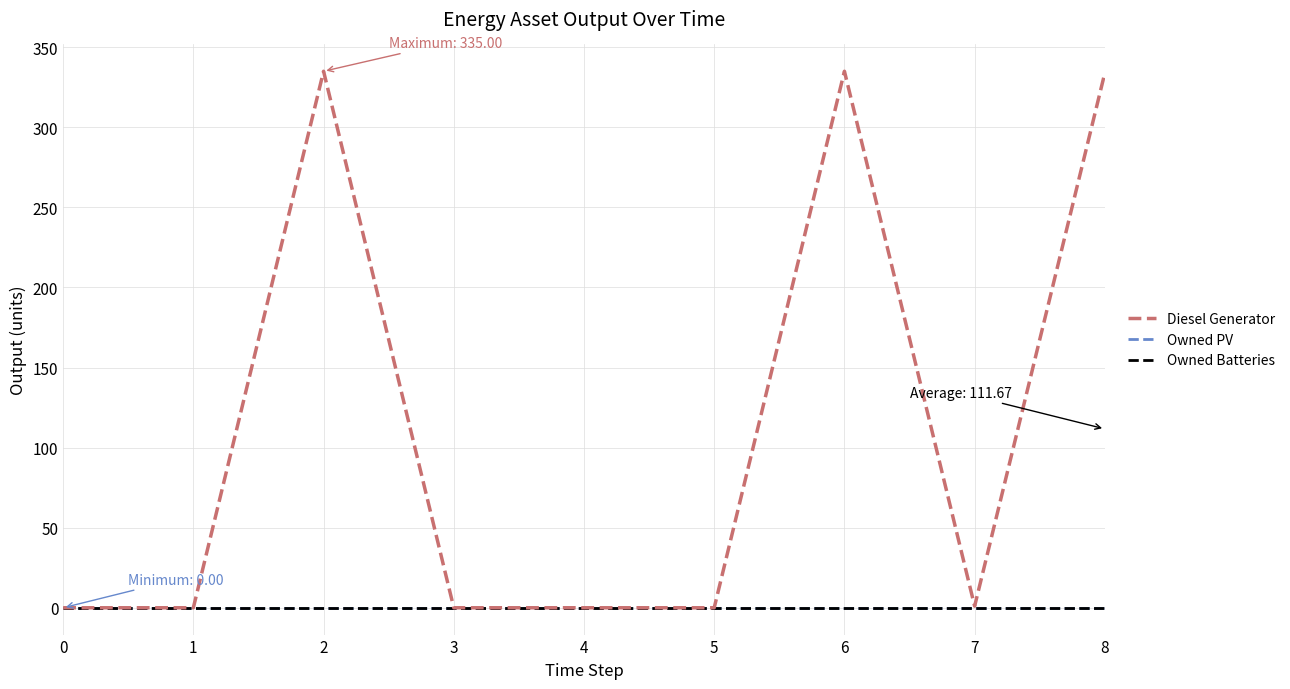

Reading left to right, list all the values displayed in this chart.

Diesel Generator: 0	0	335	0	0	0	335	1	334
Owned PV: 0	0	0	0	0	0	0	0	0
Owned Batteries: 0	0	0	0	0	0	0	0	0